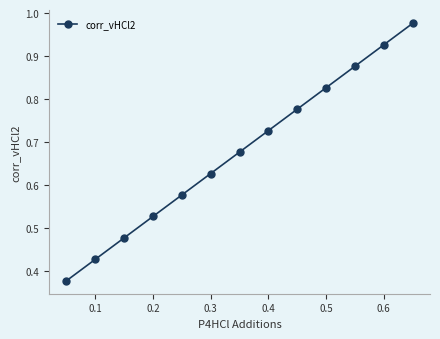

What is the sum of all values?

8.8